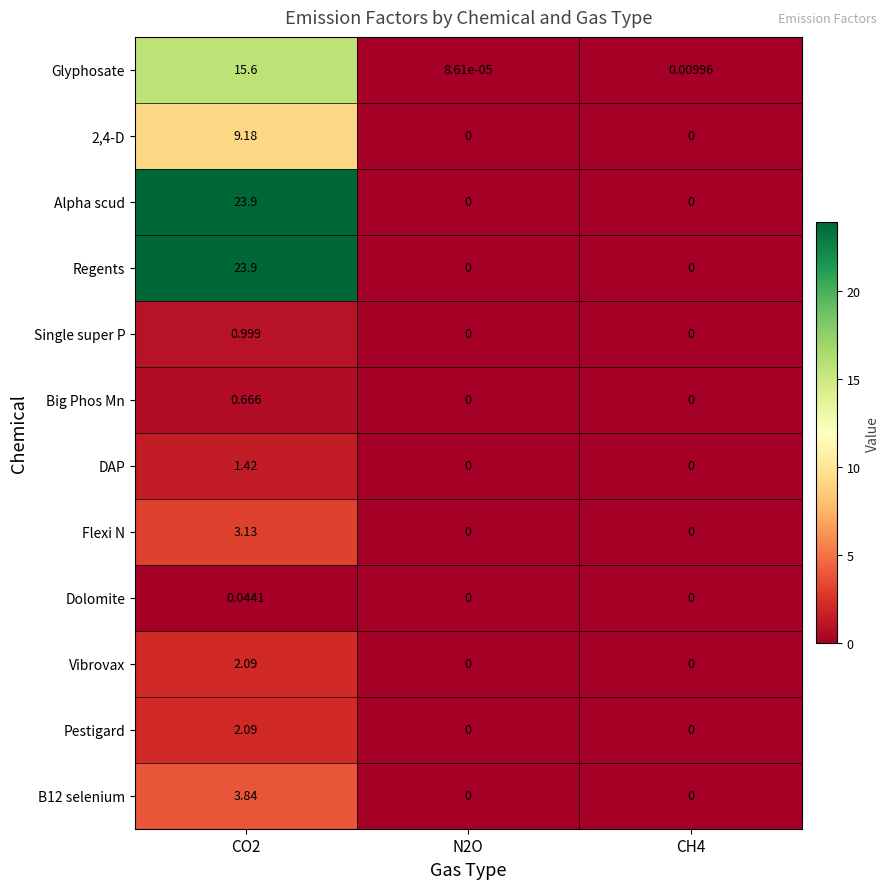

What is the maximum value shown in the chart?

23.9